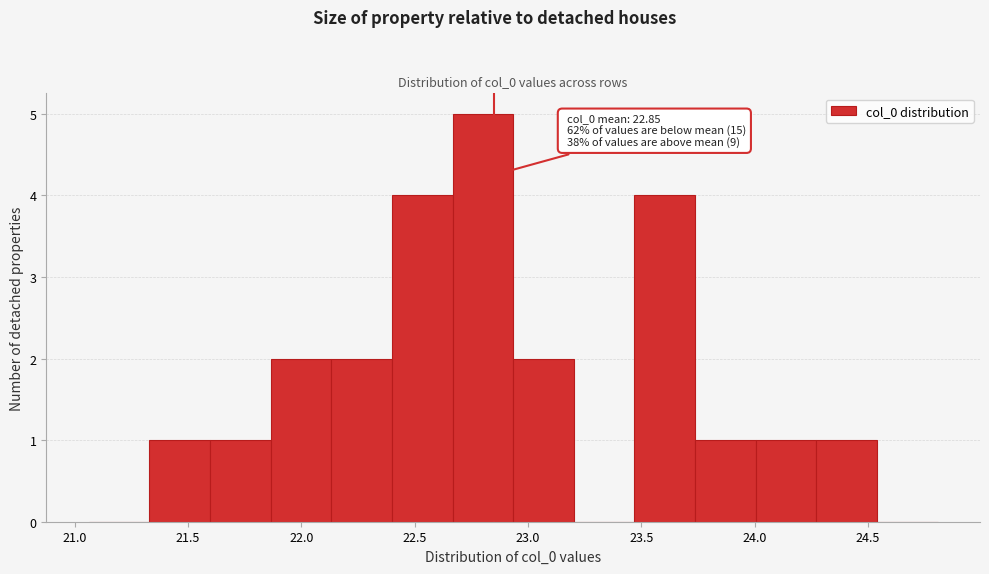

Over which range of the x-axis is the bar tallest?

22.65 to 22.95